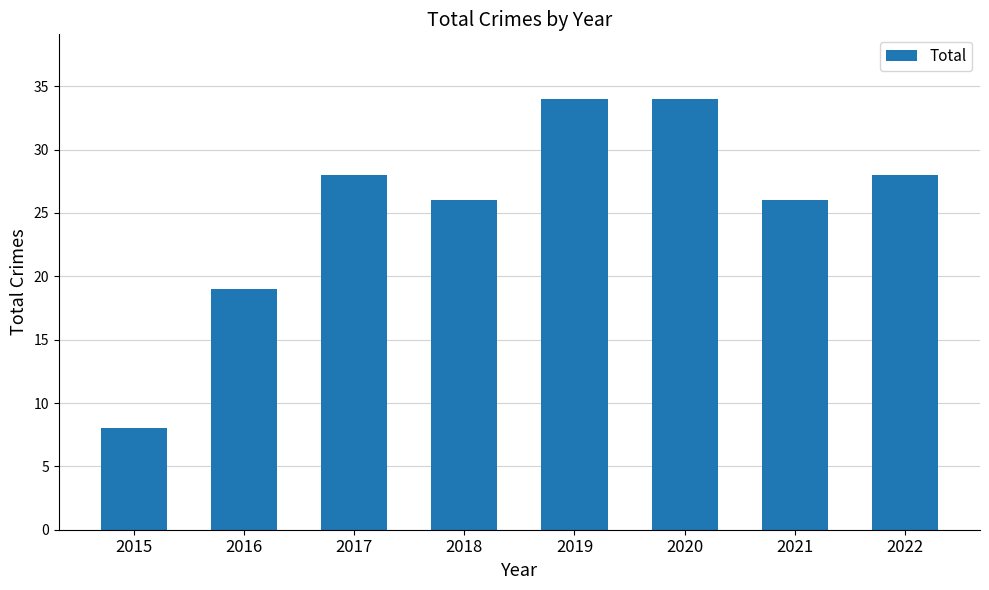

The value at 2017 is 9. True or false?

False